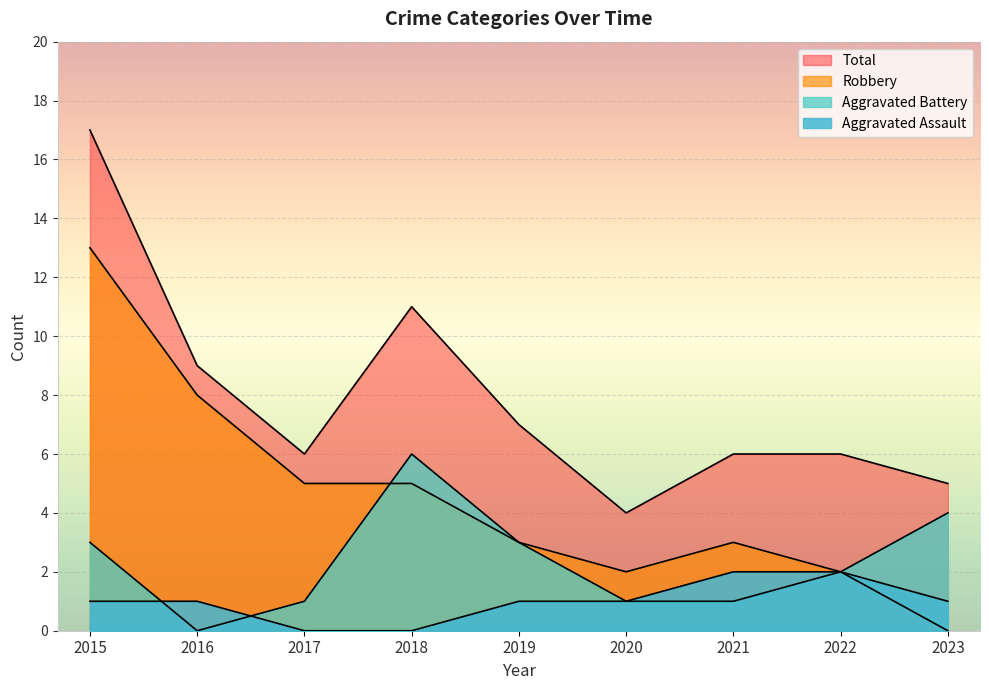

What is the difference between the maximum and minimum values in the Total series?

13